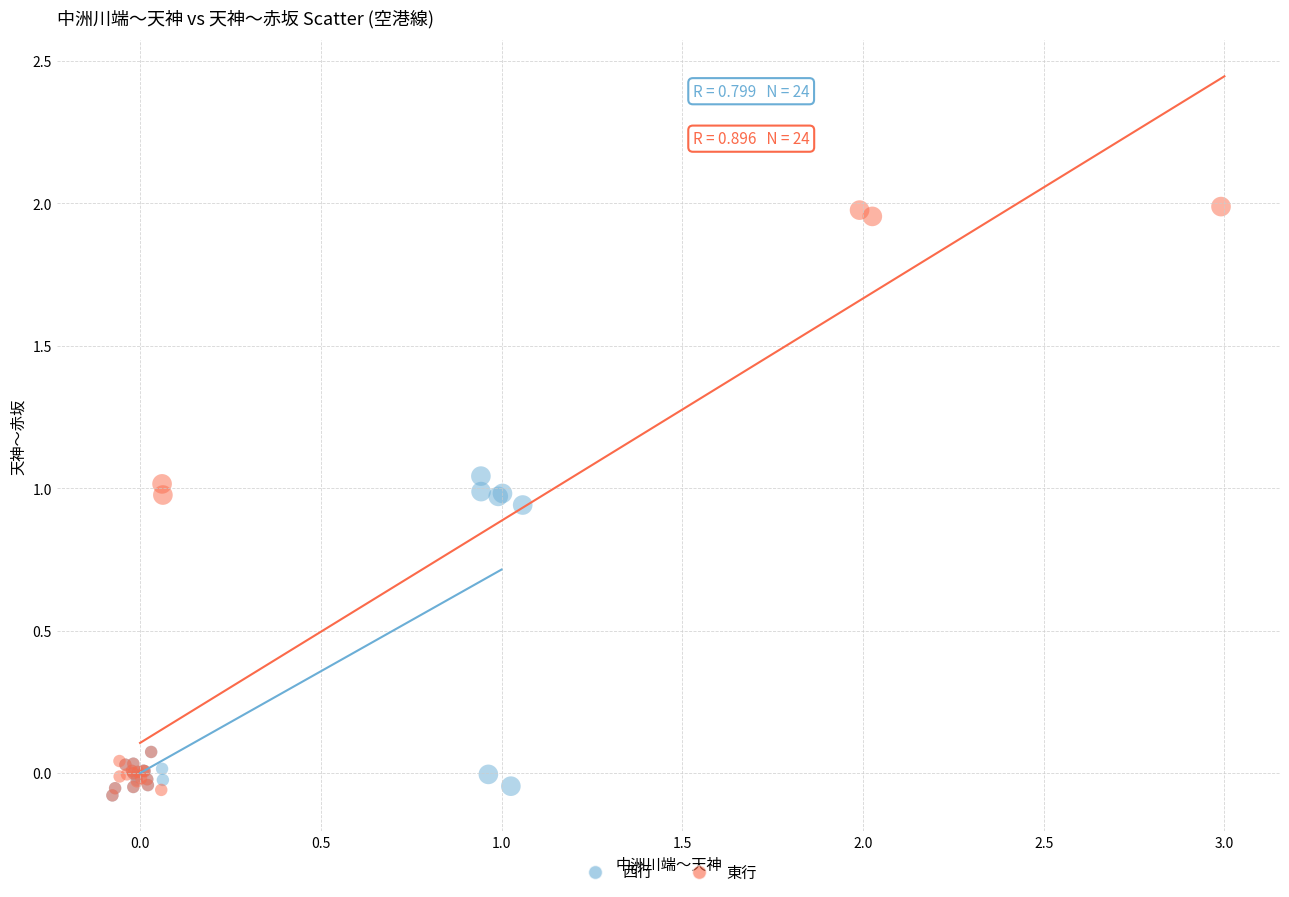

Which series has the largest Y range (max minus min)?

東行